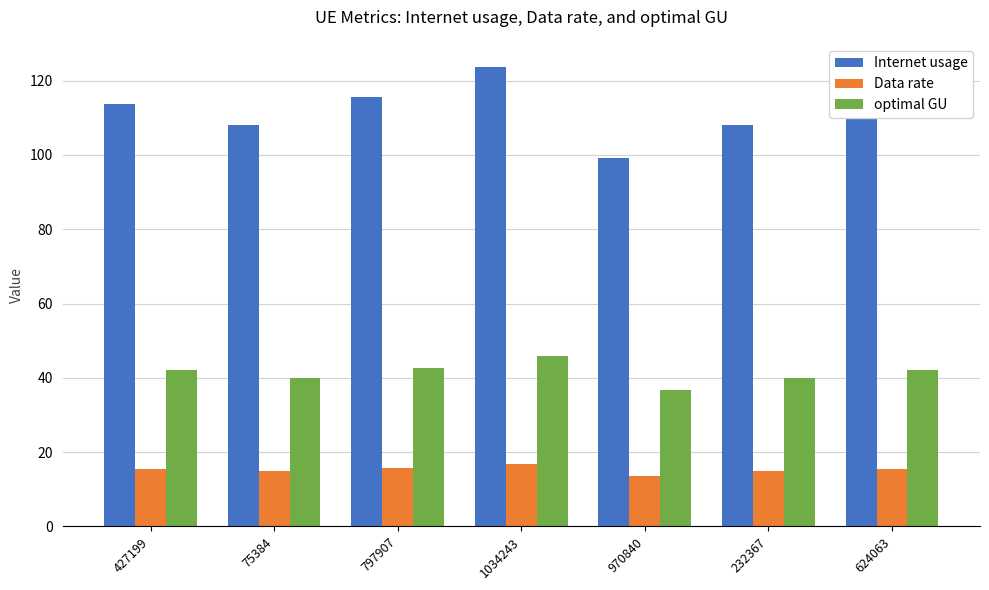

Which category has the lowest value in the optimal GU series?

970840